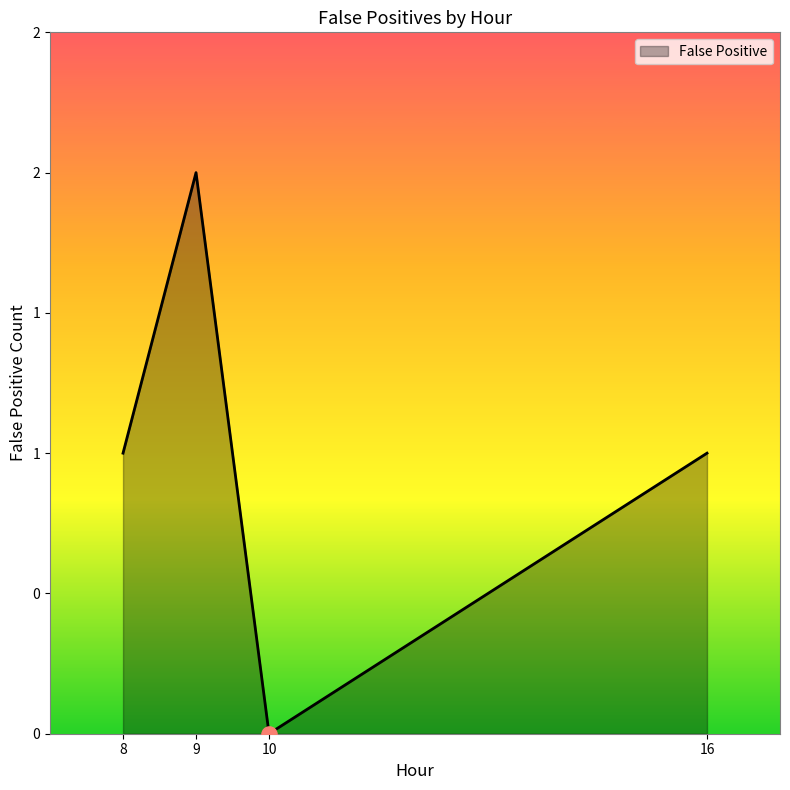

Is this an area chart (filled region under the line)?

Yes